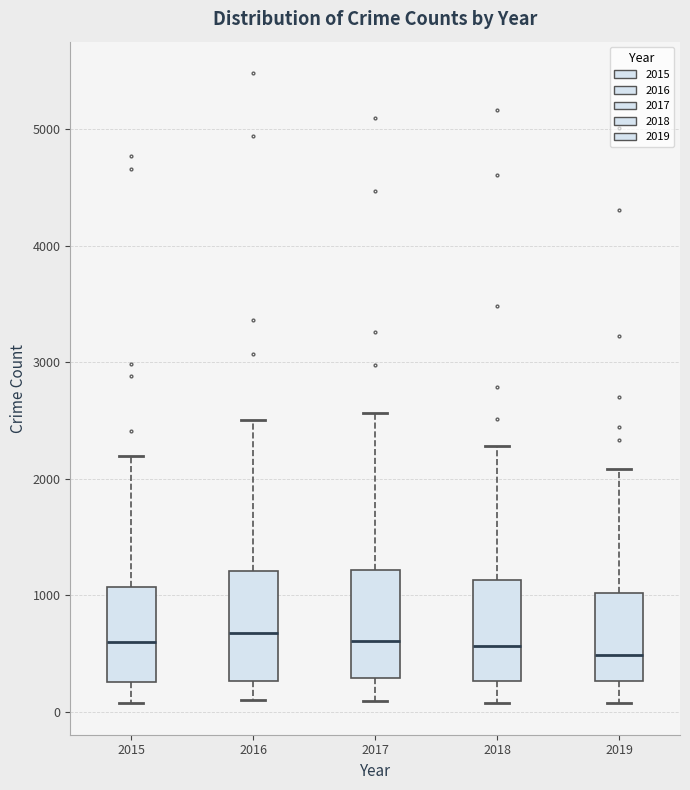

Reading left to right, read every box against the y-axis: the position of its median line, the range the box covers, and the ends of its whiskers. The values are not printed on the chart, so give them approximately, as read against the axis.

2015: median 600, box 300 to 1100, whiskers 100 to 2200
2016: median 700, box 300 to 1200, whiskers 100 to 2500
2017: median 600, box 300 to 1200, whiskers 100 to 2600
2018: median 600, box 300 to 1100, whiskers 100 to 2300
2019: median 500, box 300 to 1000, whiskers 100 to 2100